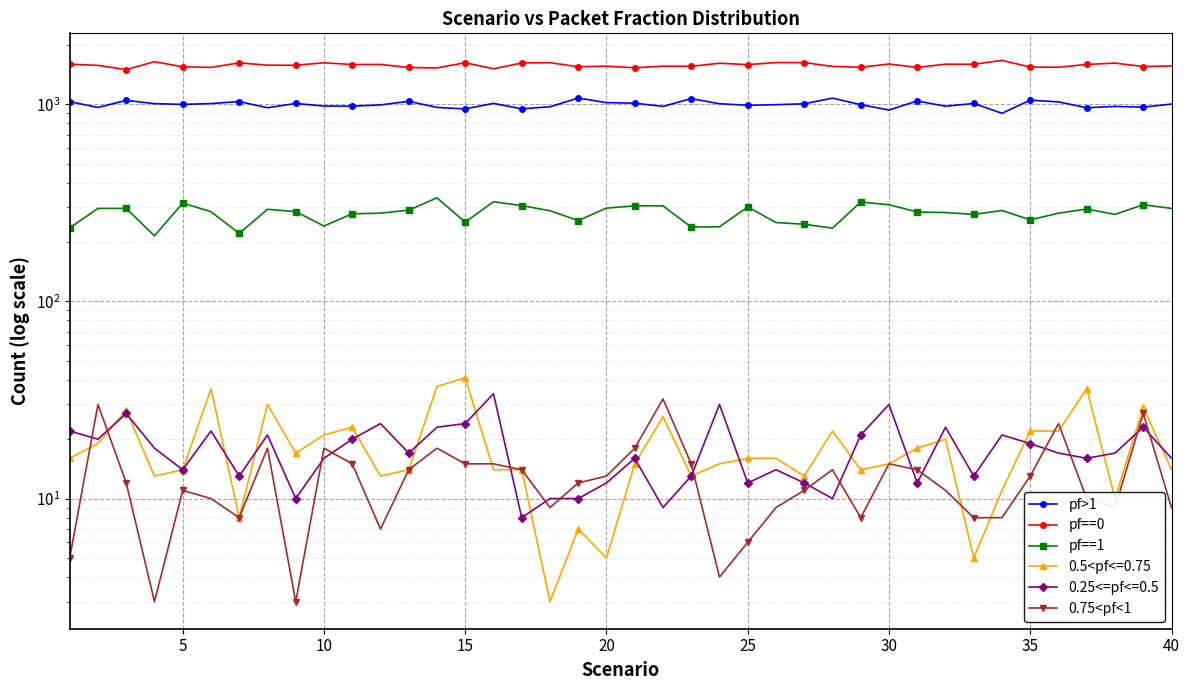

How many lines are shown in the chart?

4